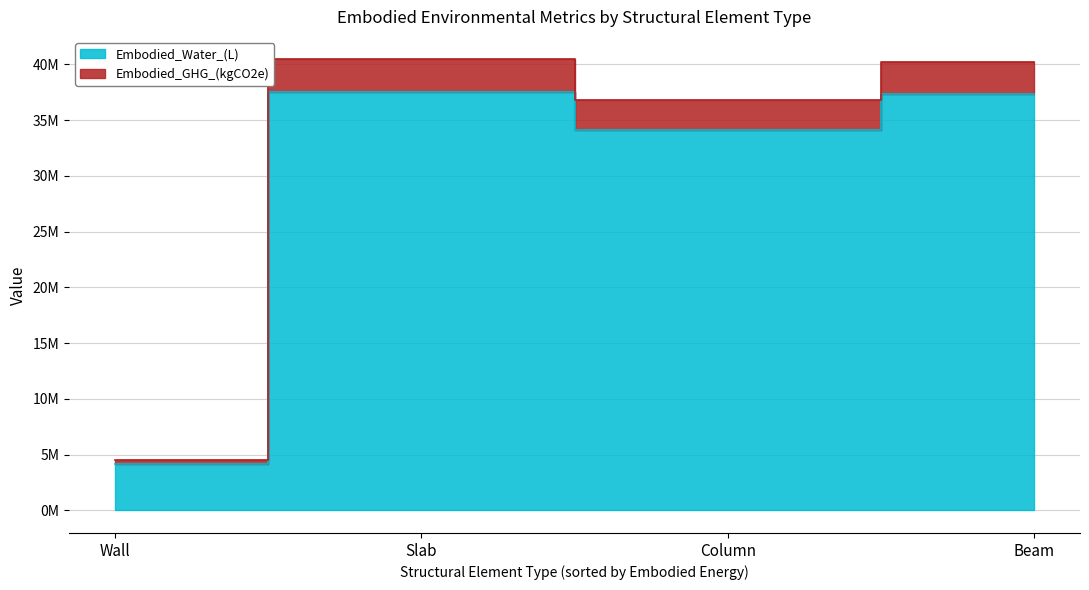

Where is the first local maximum for Embodied_Water_(L)?

Slab